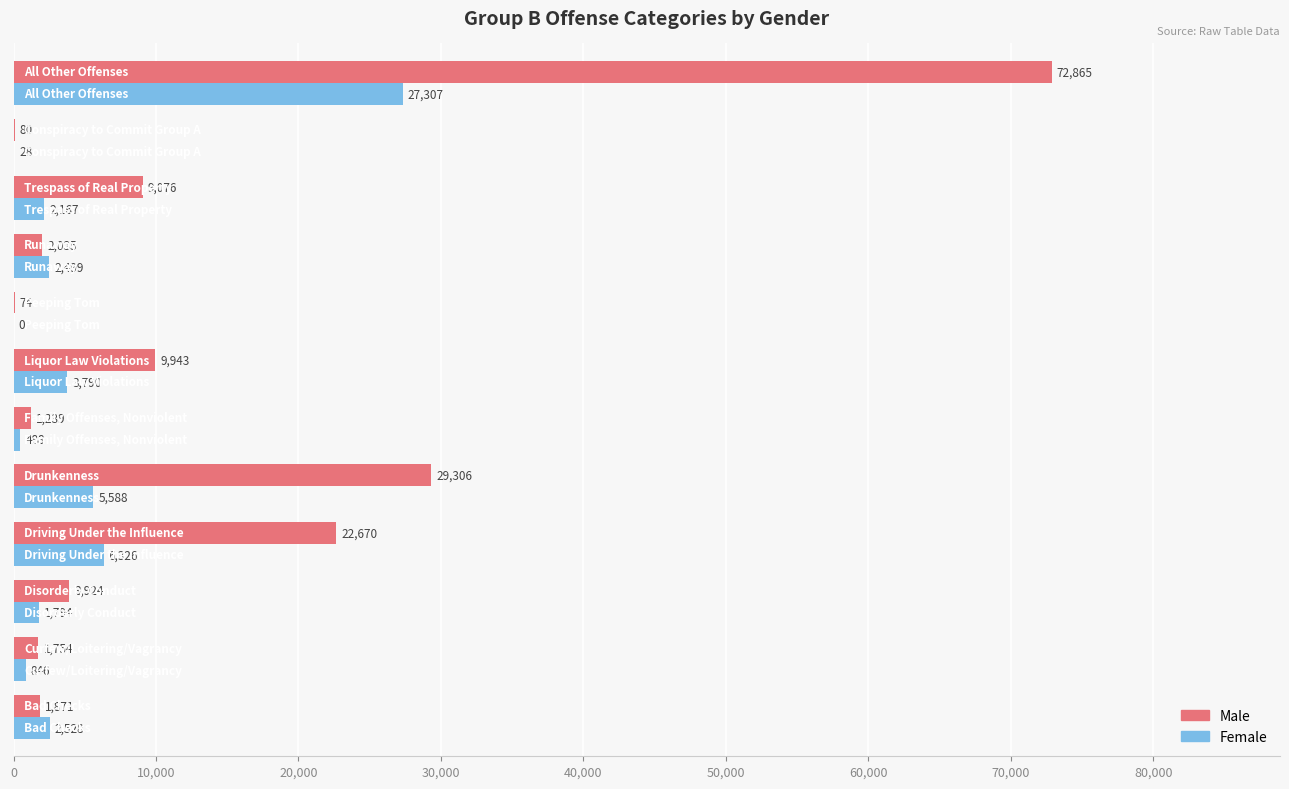

Which series has the largest total across all categories?

Male